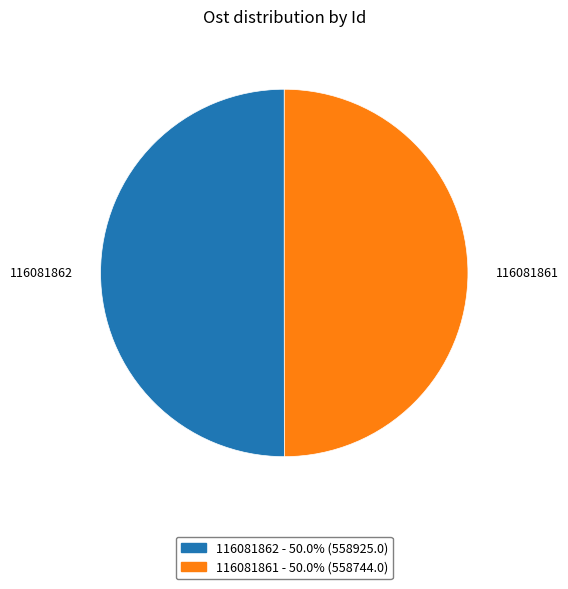

What is the ratio of the value at 116081861 to the value at 116081862?

1.0